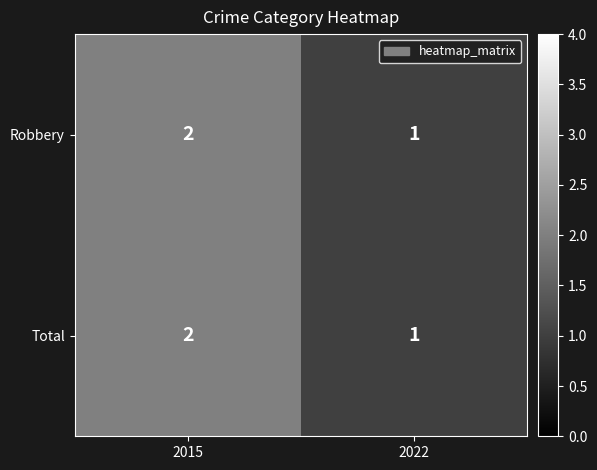

What is the sum of the Total values at 2015 and 2022?

3